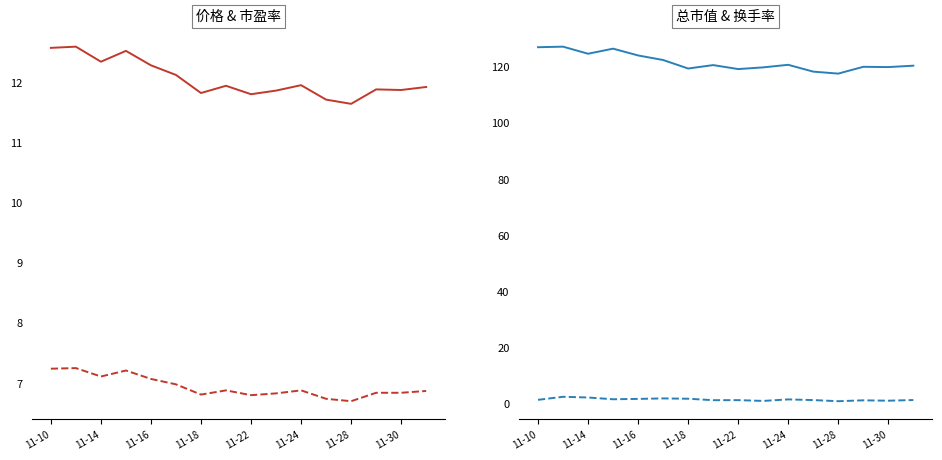

At how many categories does at least one series exceed 115?

16